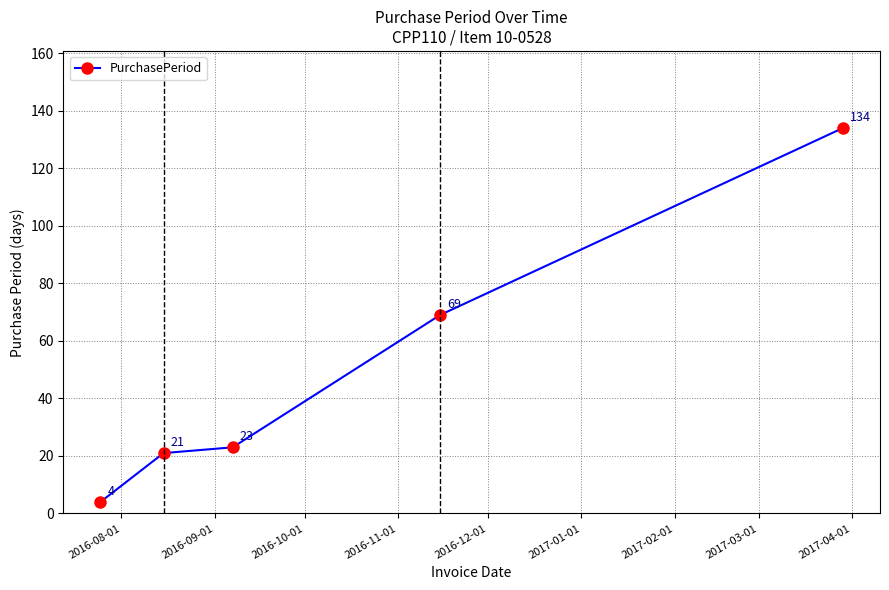

True or false: the data has more than 0 interior local peaks.

False